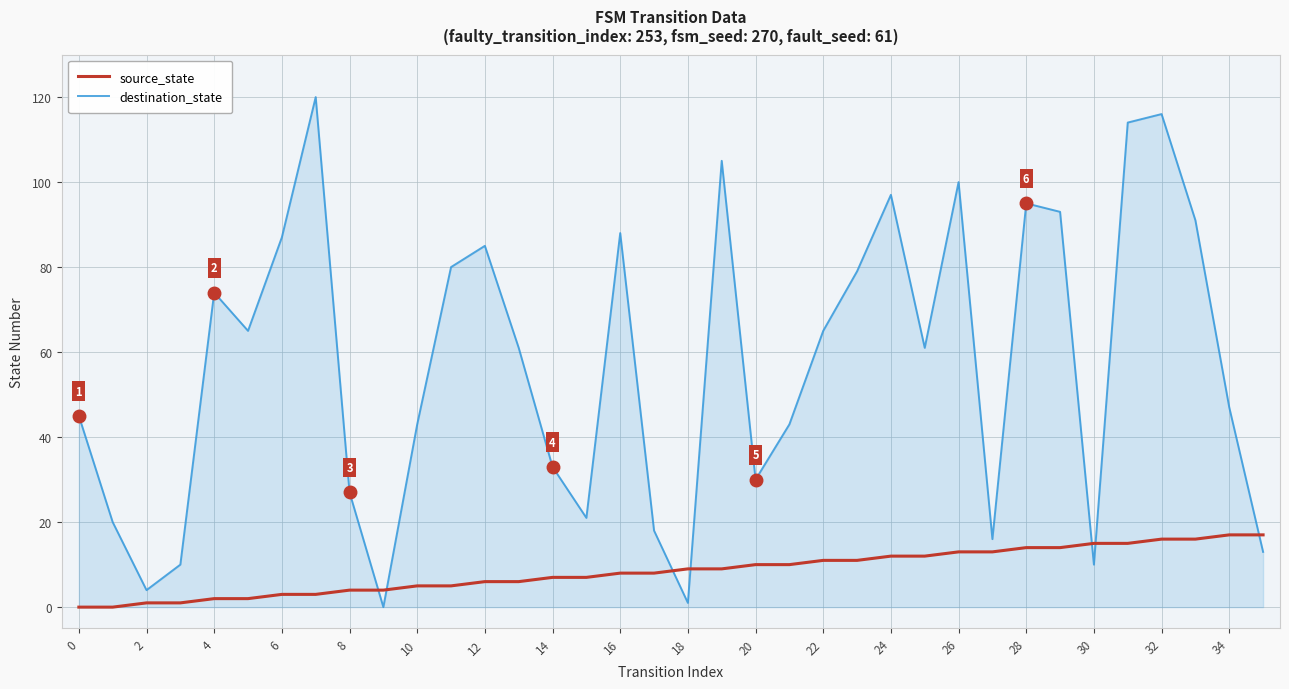

Does the chart display data point markers on the line(s)?

No